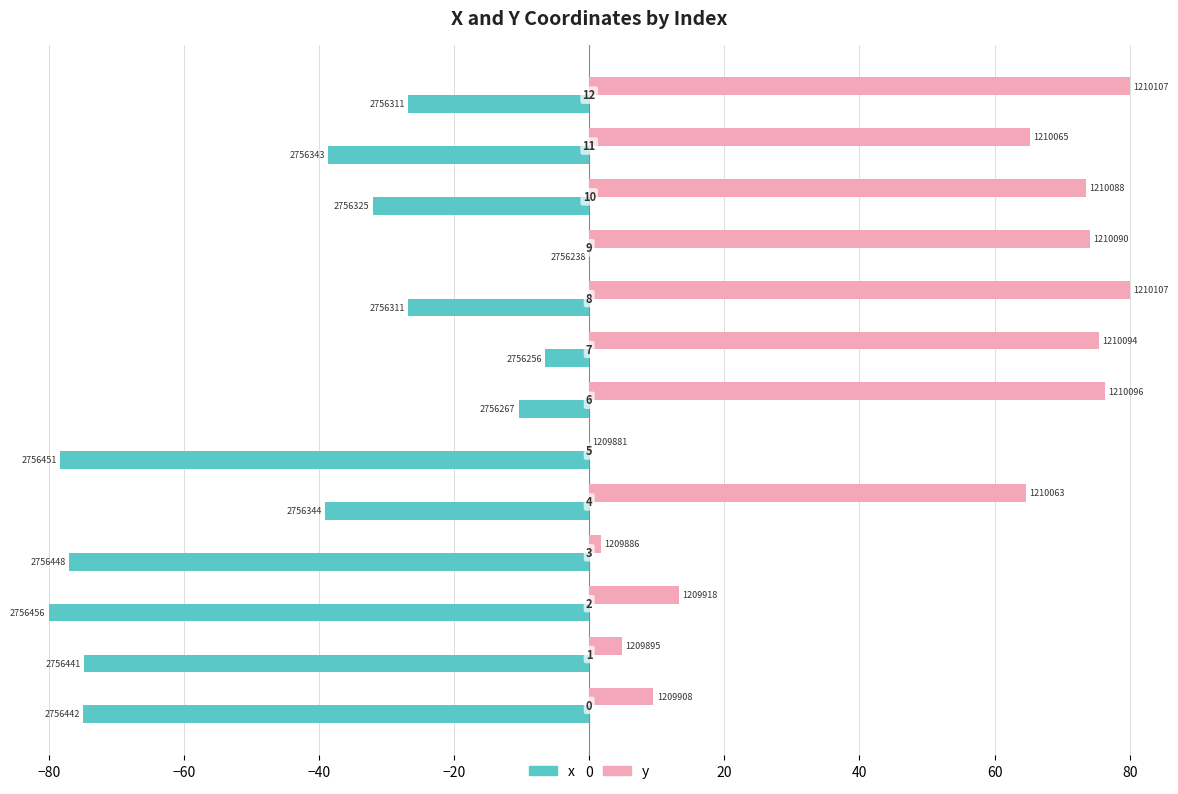

What are all the series names shown in the legend?

x, y